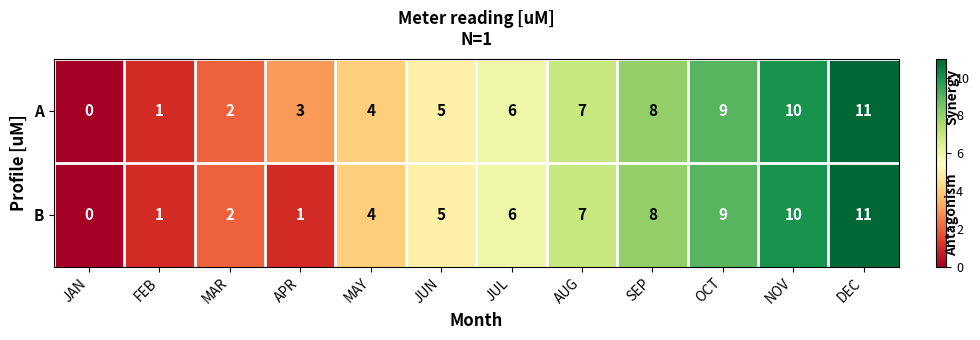

What is the difference between the maximum and minimum values in the B series?

11